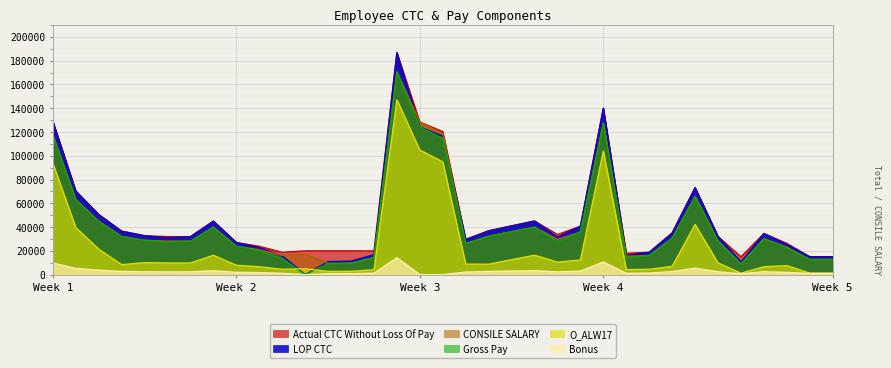

True or false: CONSILE SALARY and Gross Pay cross at least once.

False